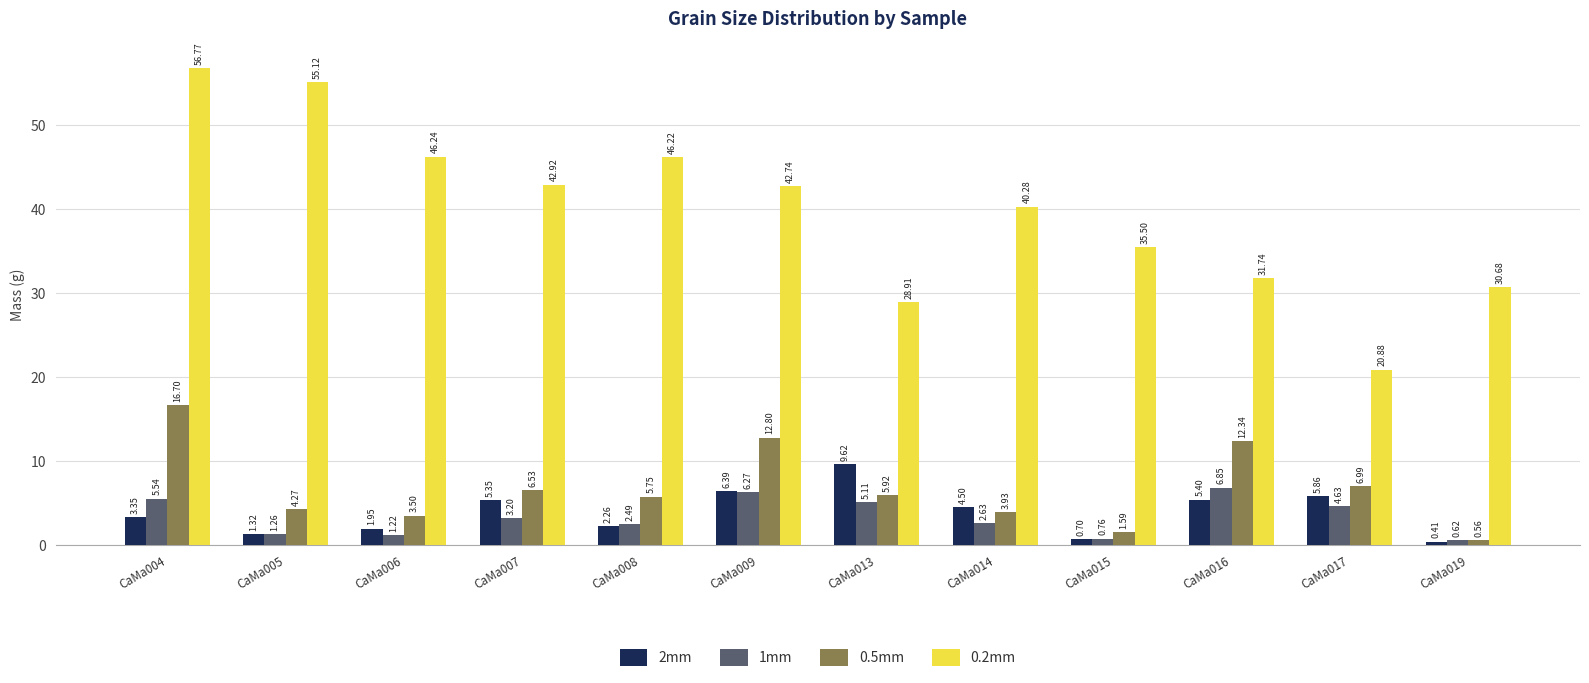

Which series has the largest total across all categories?

0.2mm